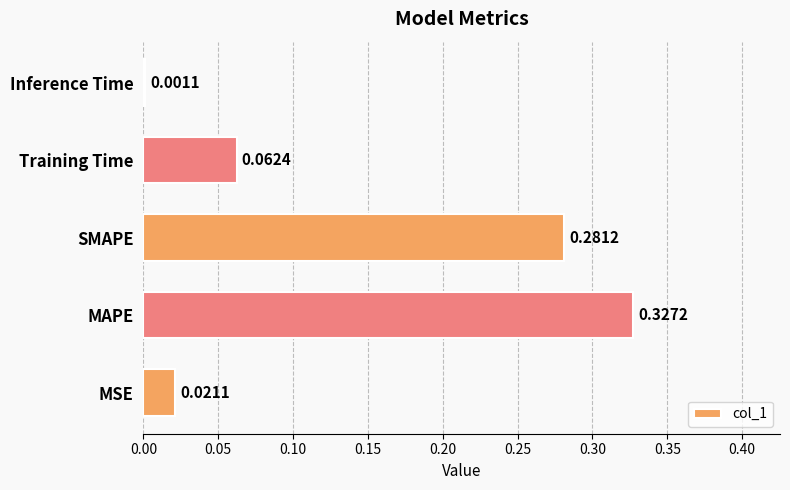

Between MAPE and MSE, which is larger?

MAPE